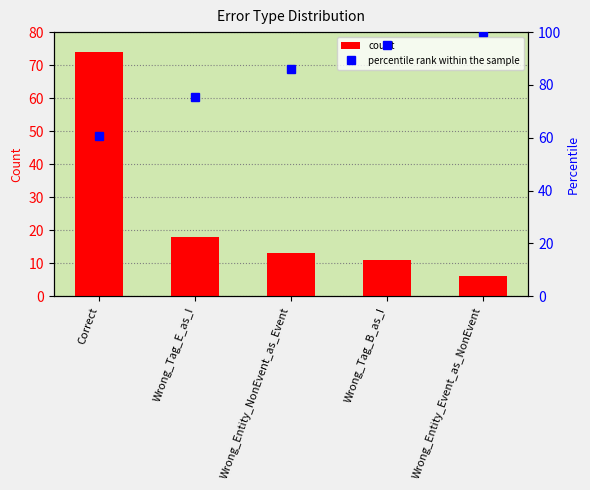

What value does the count series have at Wrong_Entity_NonEvent_as_Event?

13